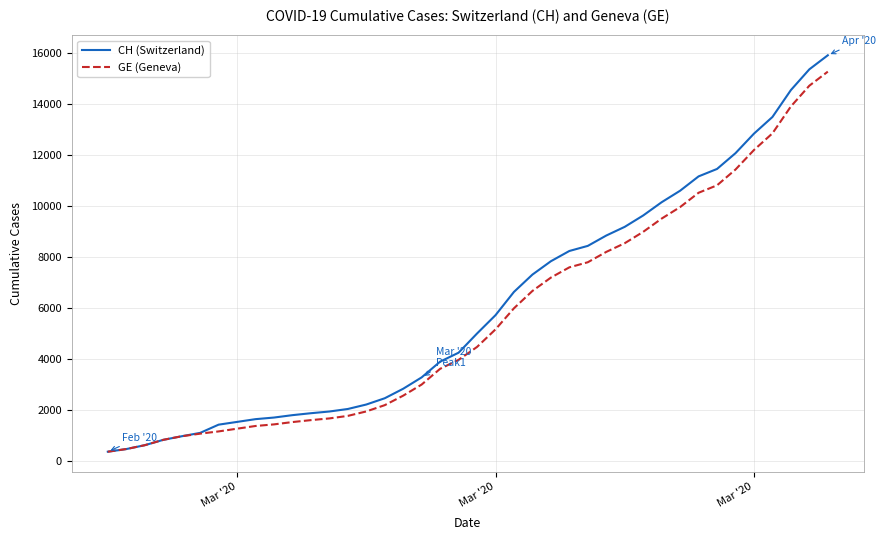

What are all the series names shown in the legend?

CH (Switzerland), GE (Geneva)